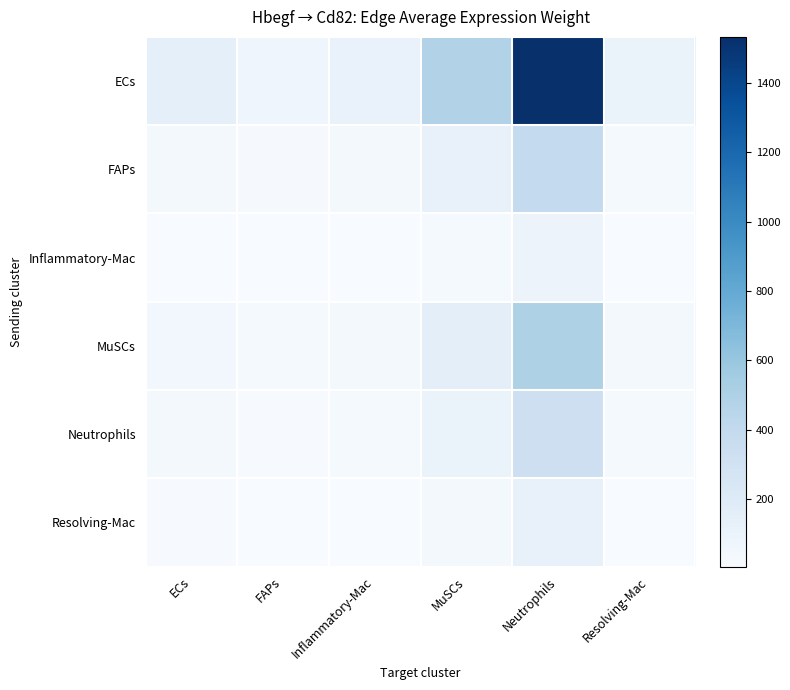

Which series has the largest total across all categories?

ECs